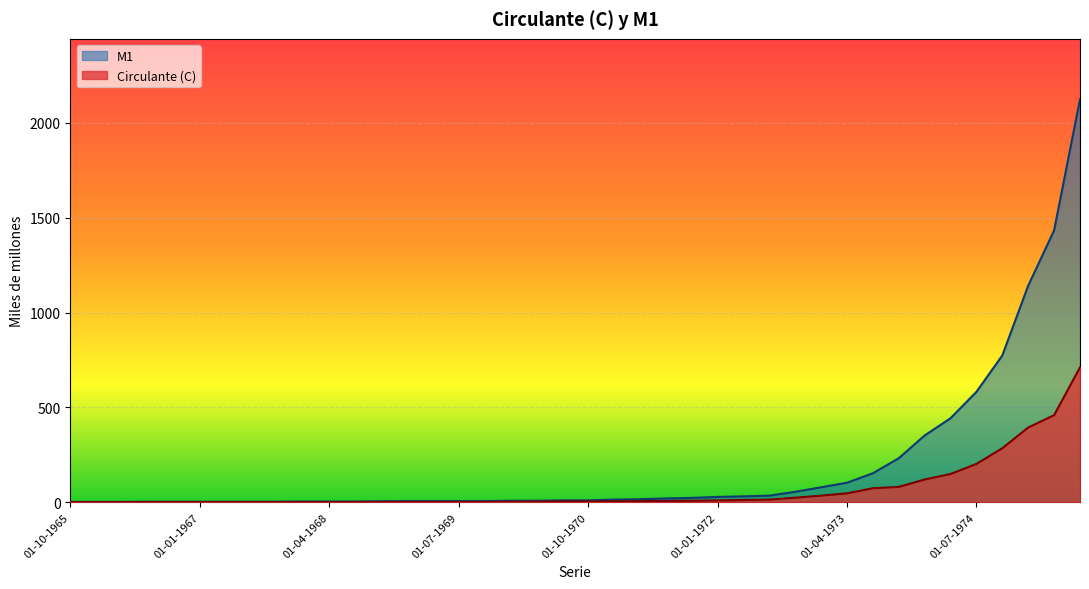

Does the chart display data point markers on the line(s)?

No